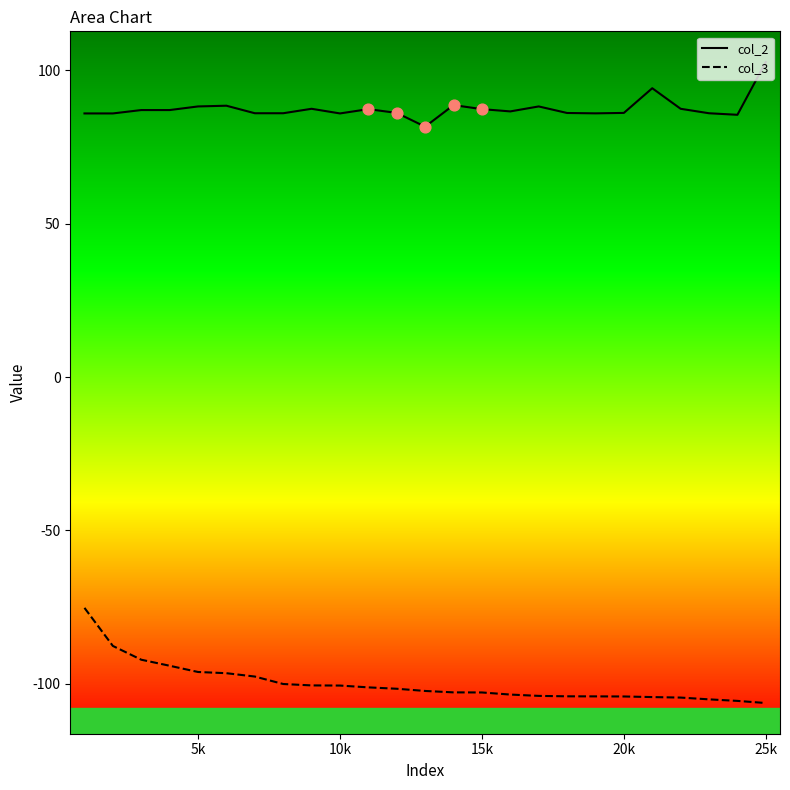

Which series contains the highest Y value?

col_2